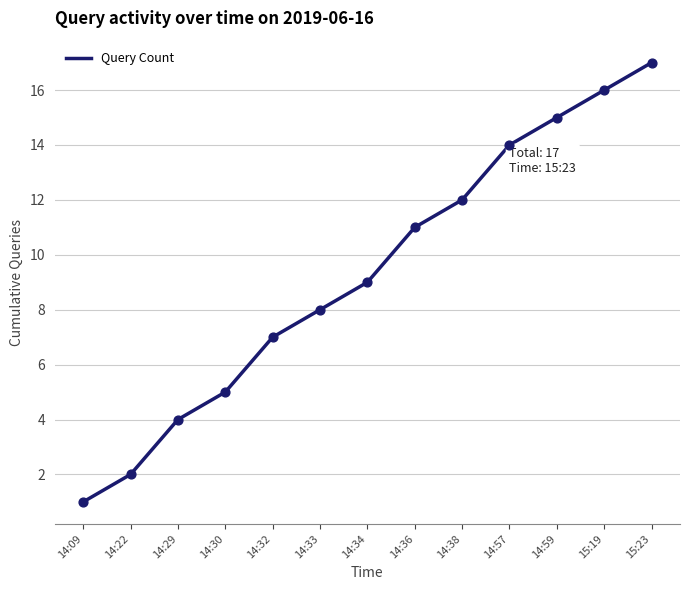

Between 14:22 and 15:19, which is larger?

15:19